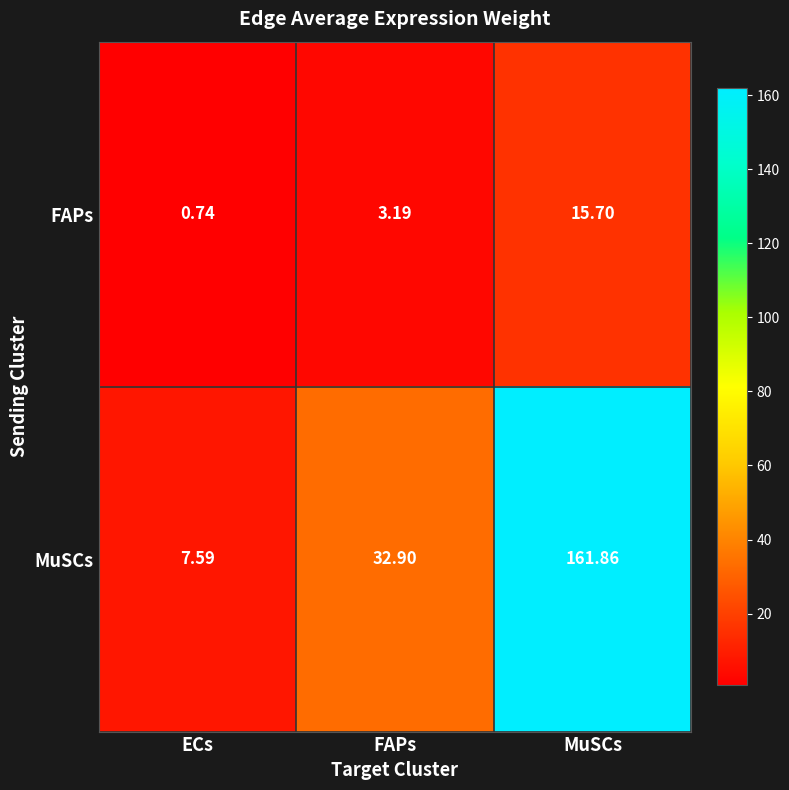

At which category does the chart reach its minimum across all series?

ECs